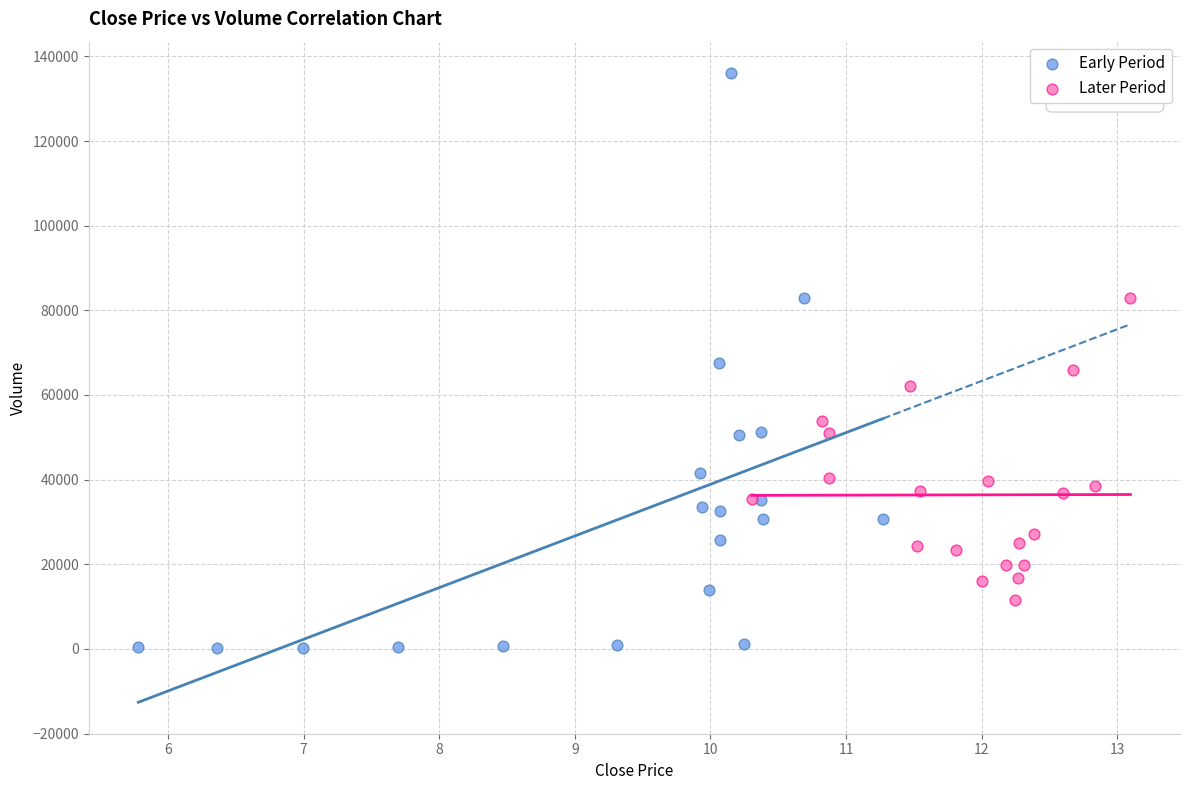

Which series contains the highest Y value?

Early Period